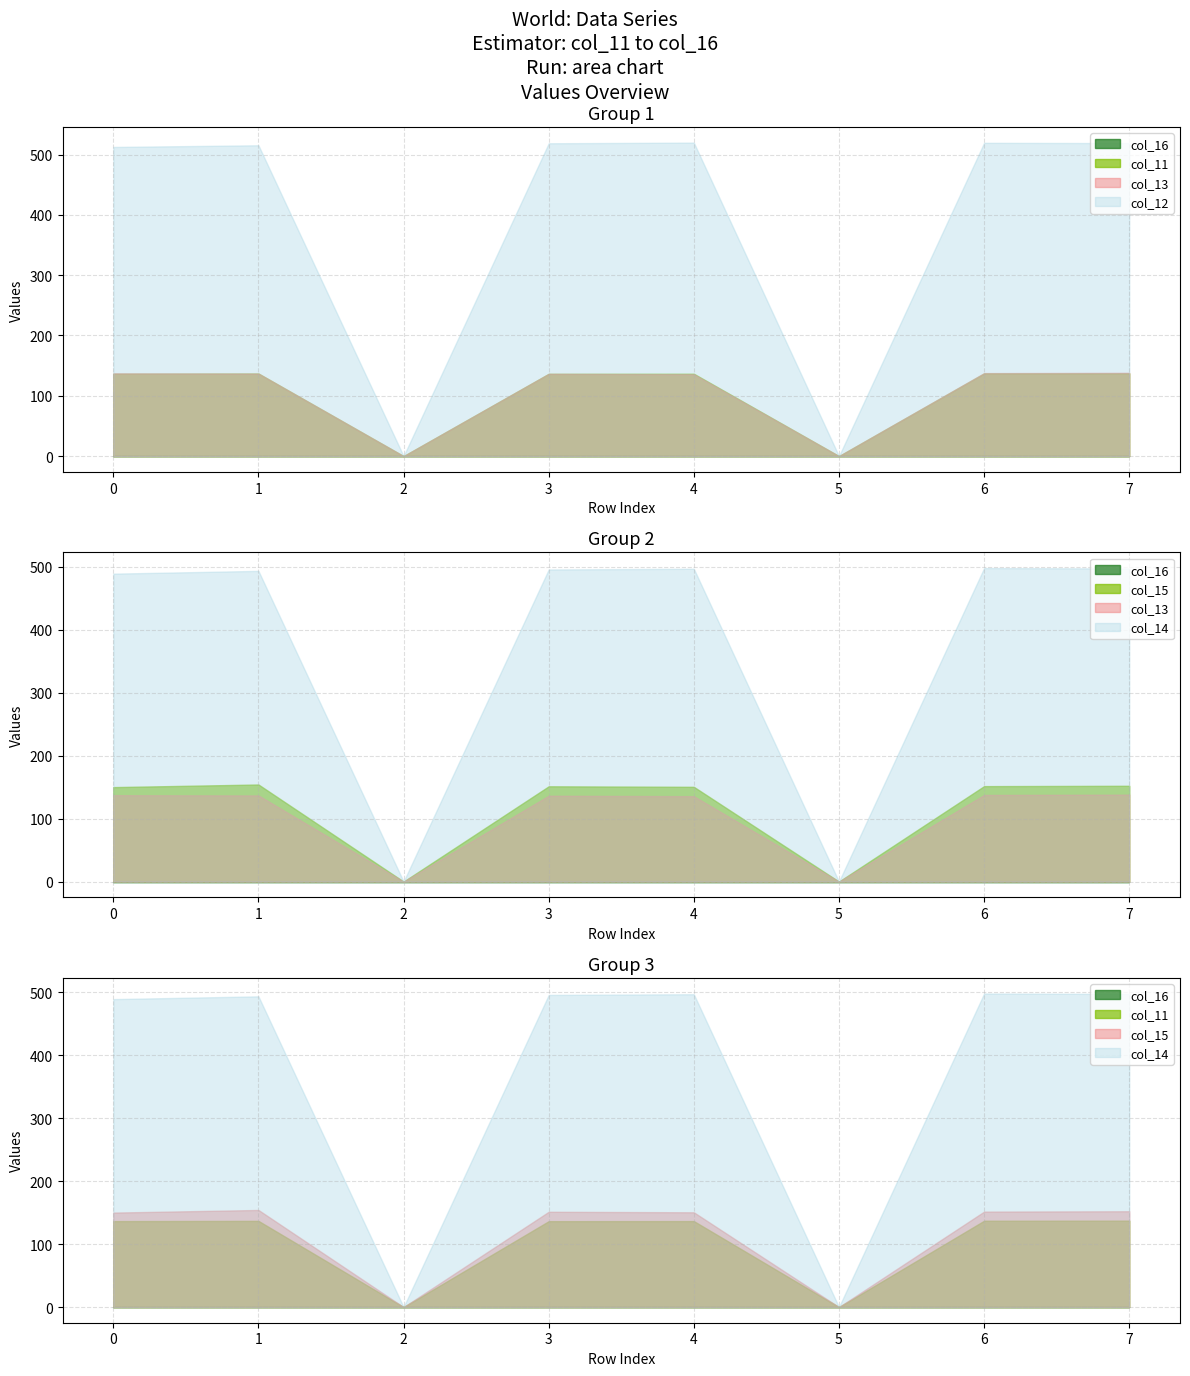

True or false: col_15 has a value of 83.8 at 0.

False